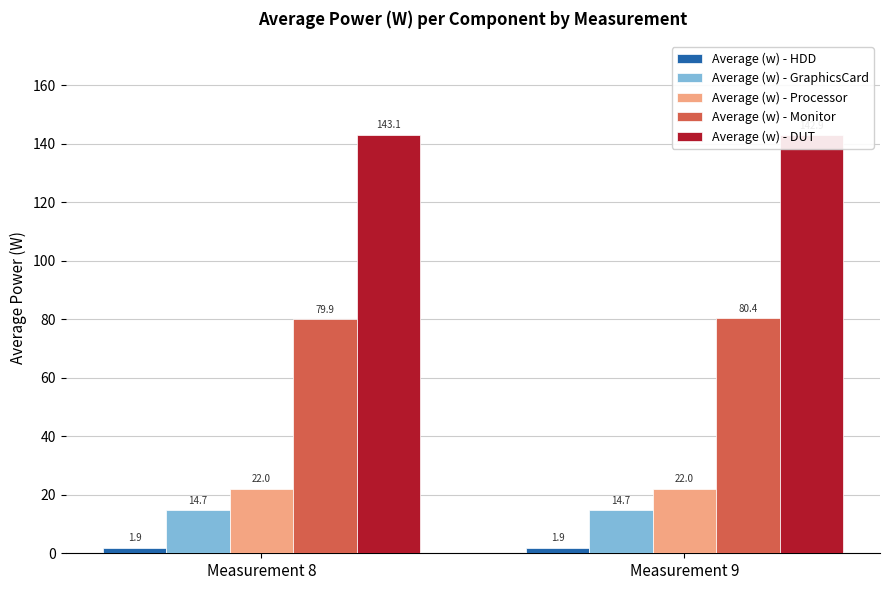

Which series has the largest total across all categories?

Average (w) - DUT